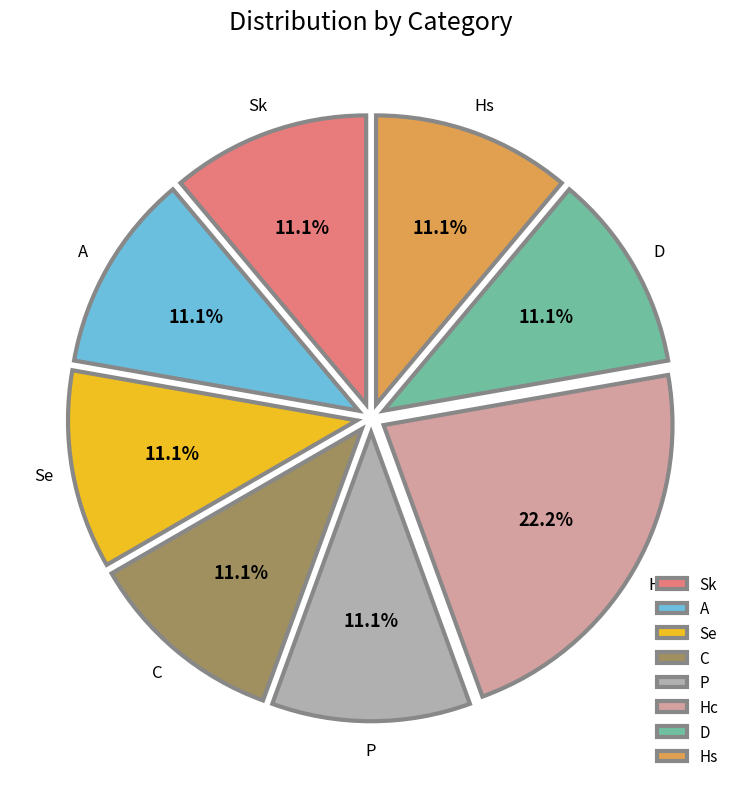

Approximately how many times larger is the value at Hc compared to D?

2.0